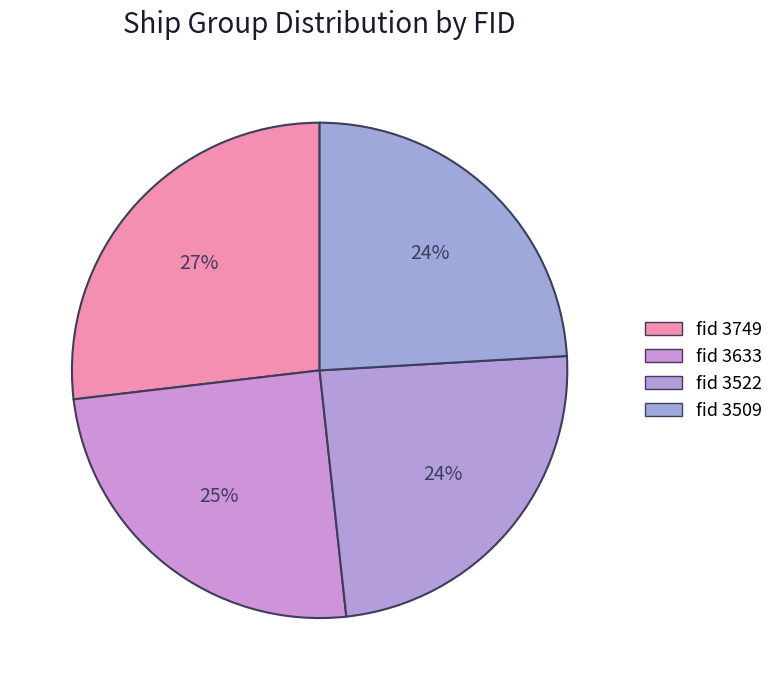

Does any single category account for the majority?

No